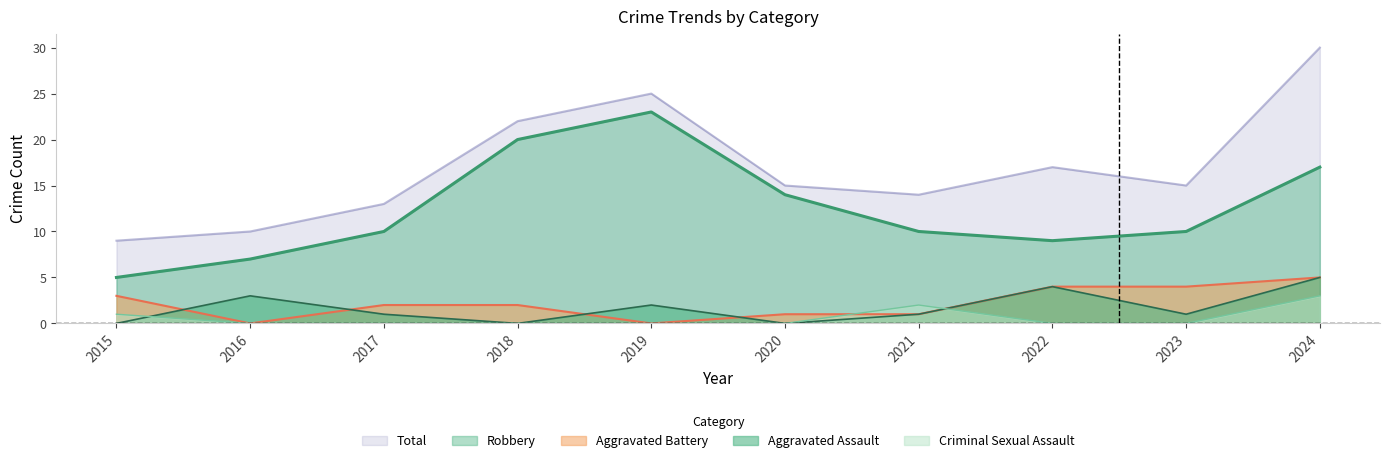

At which label does Aggravated Assault first exceed 1?

2016